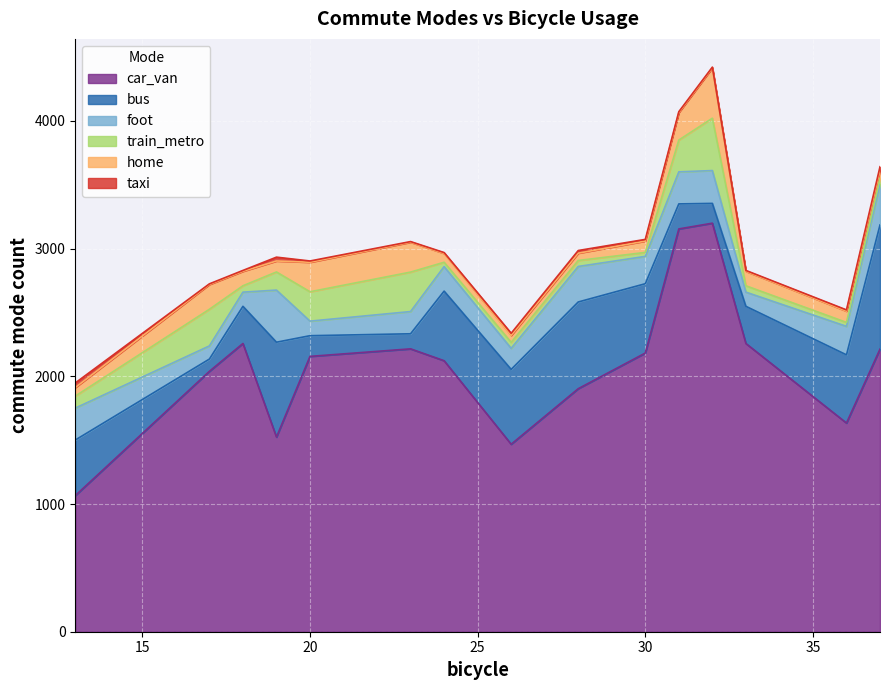

What is the total value across all series at 17?

2724